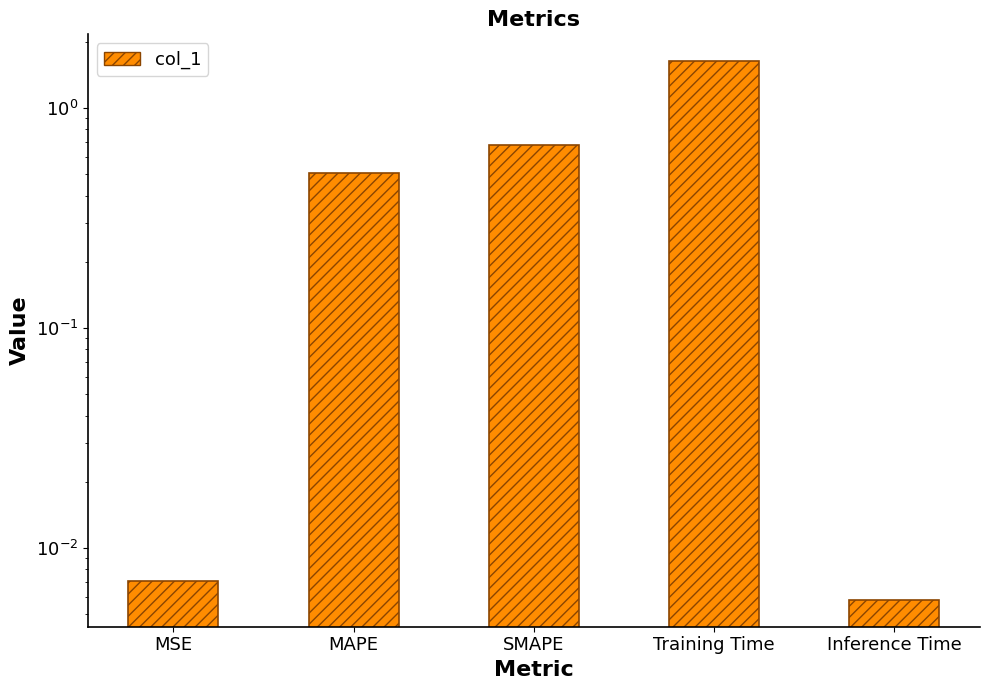

Reading right to left, transcribe all the data shown in this chart.

0.0	1.6	0.7	0.5	0.0